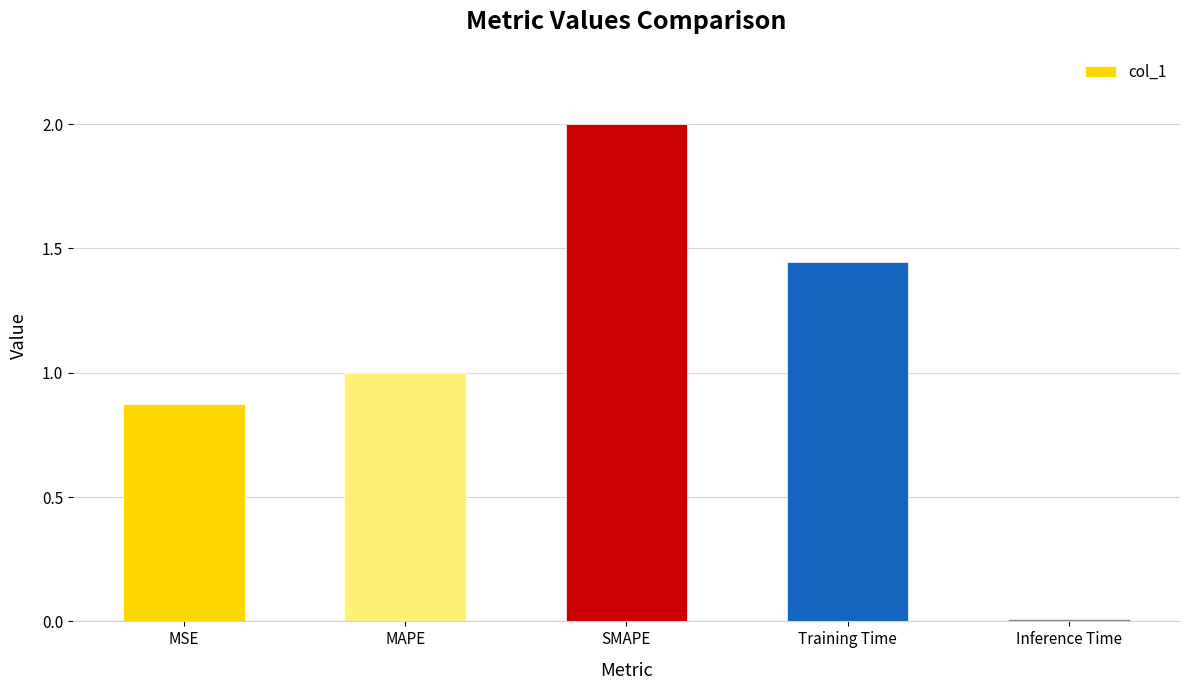

What is the difference between the maximum and minimum values?

2.0